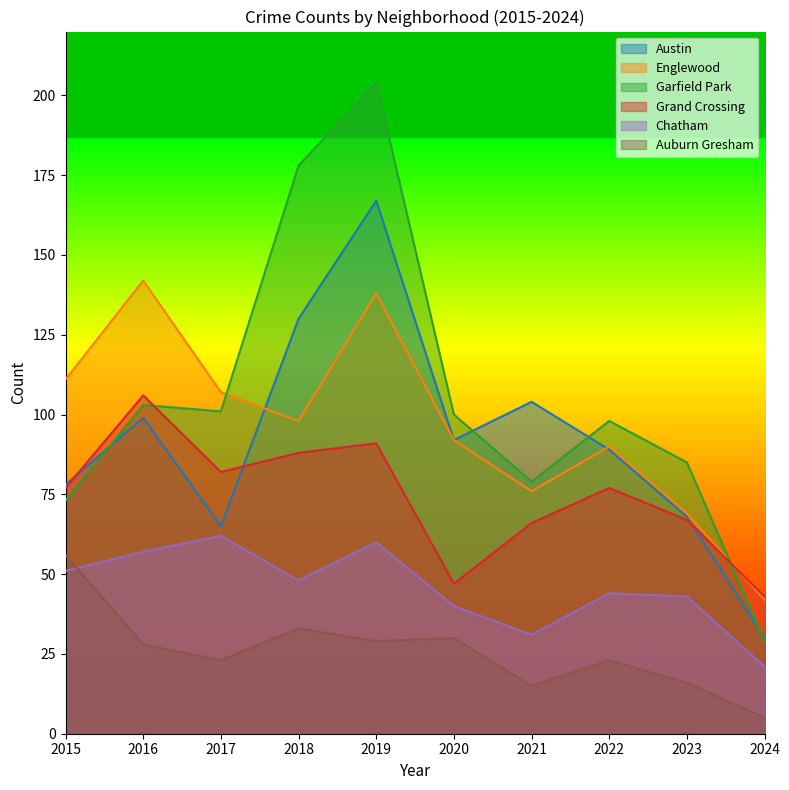

The Grand Crossing series shows 73 at 2020. True or false?

False